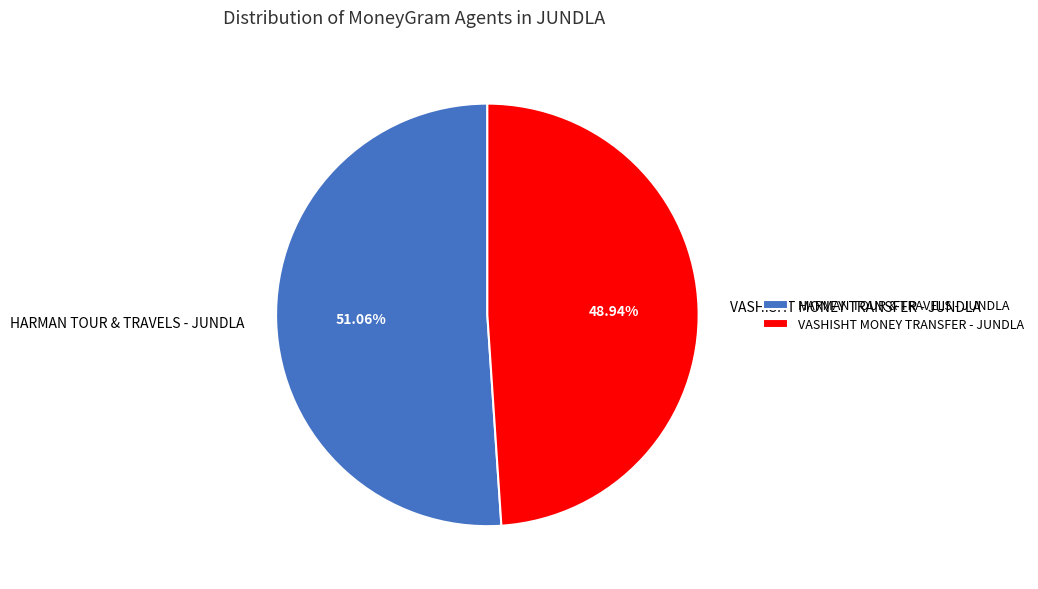

Between HARMAN TOUR & TRAVELS - JUNDLA and VASHISHT MONEY TRANSFER - JUNDLA, which is larger?

HARMAN TOUR & TRAVELS - JUNDLA